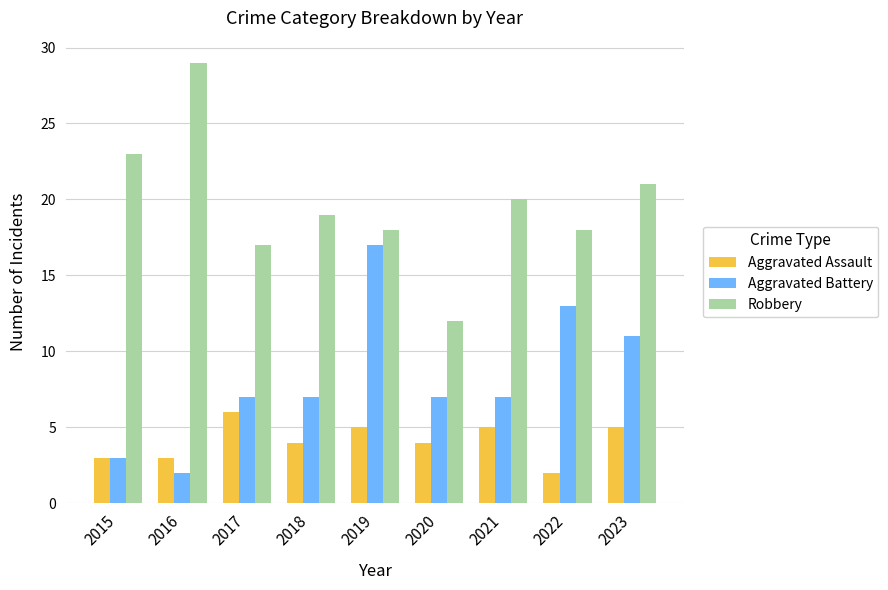

What is the maximum value for Aggravated Assault?

6